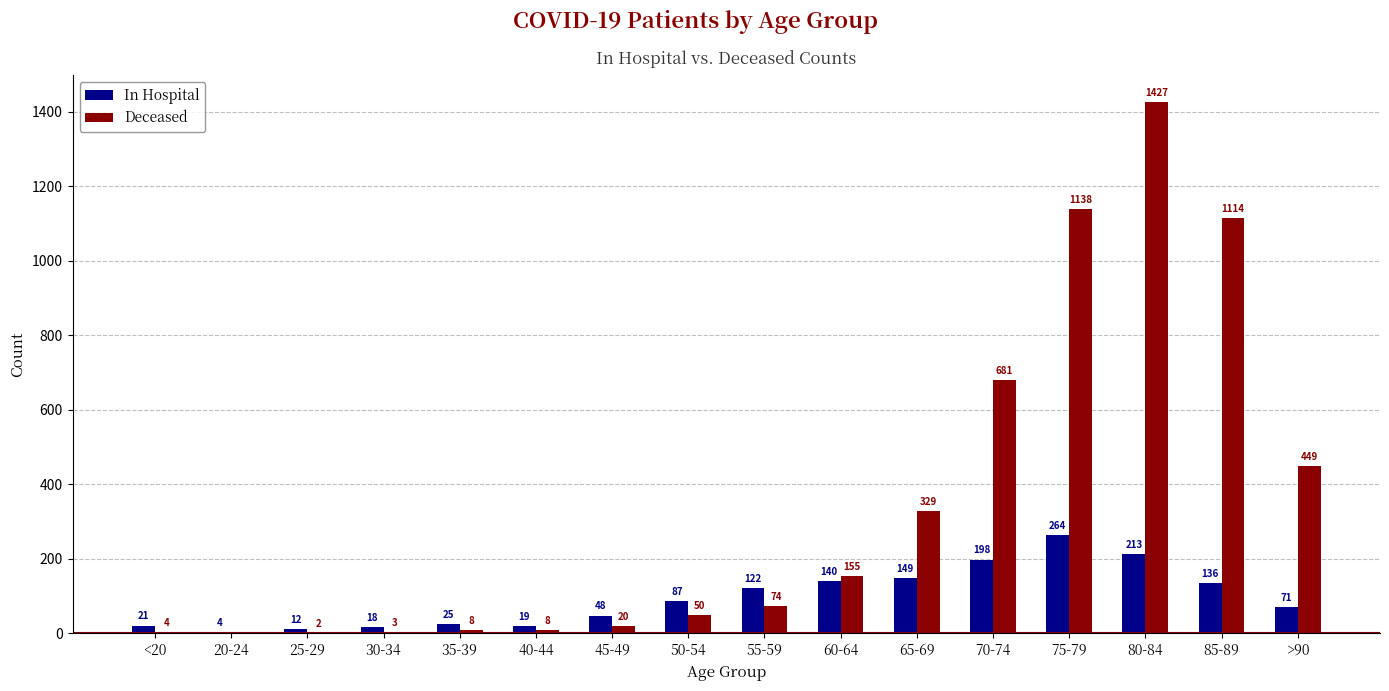

Count the number of categories in the chart.

16